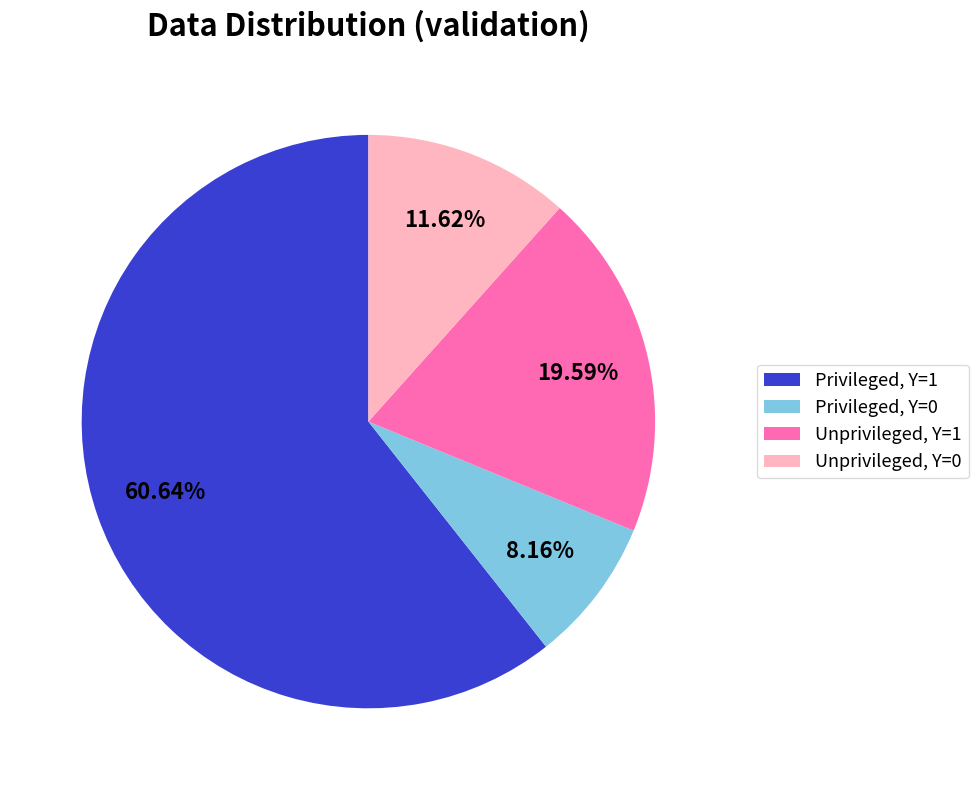

Count the number of slices in the pie.

4